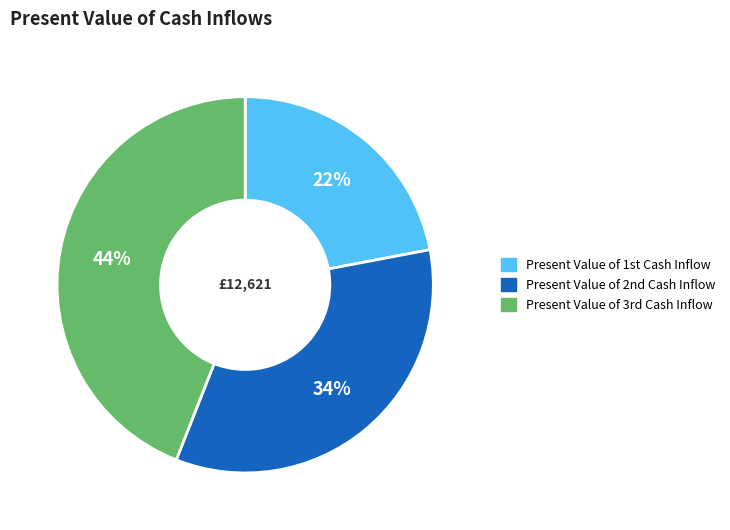

Rank the categories by value from lowest to highest.

Present Value of 1st Cash Inflow, Present Value of 2nd Cash Inflow, Present Value of 3rd Cash Inflow